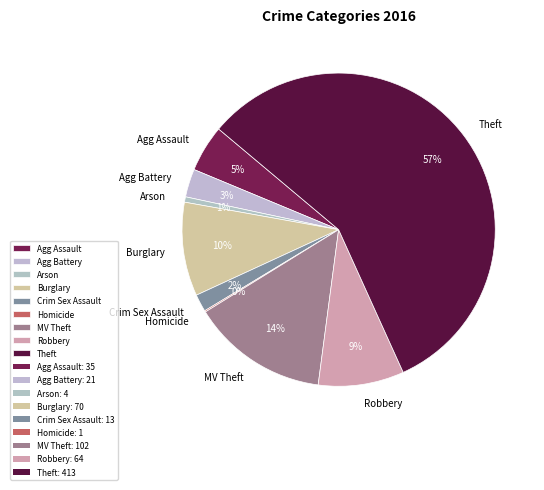

The MV Theft slice represents 14% of the pie. True or false?

True